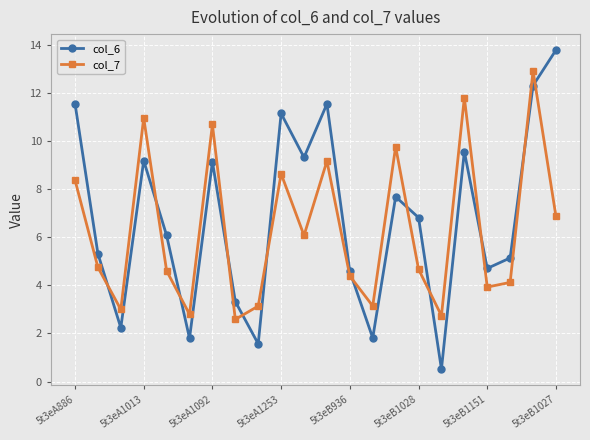

What is the value of the col_7 point at the 19th from the left?

3.9